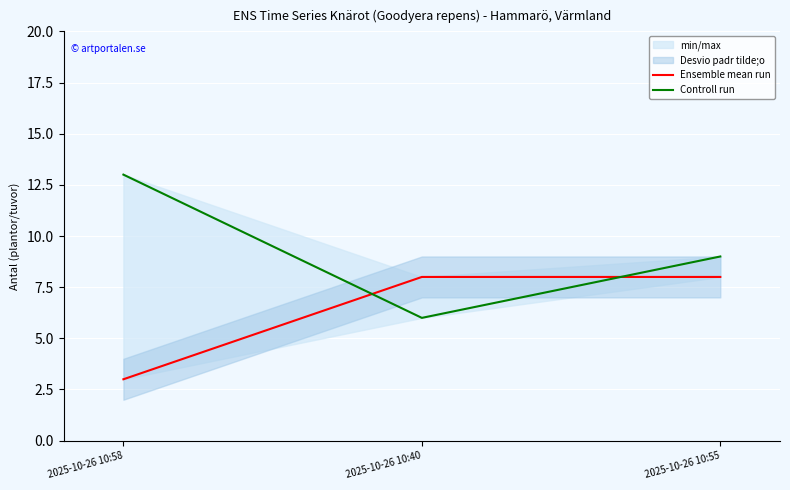

Which series has the largest range (max minus min)?

Controll run